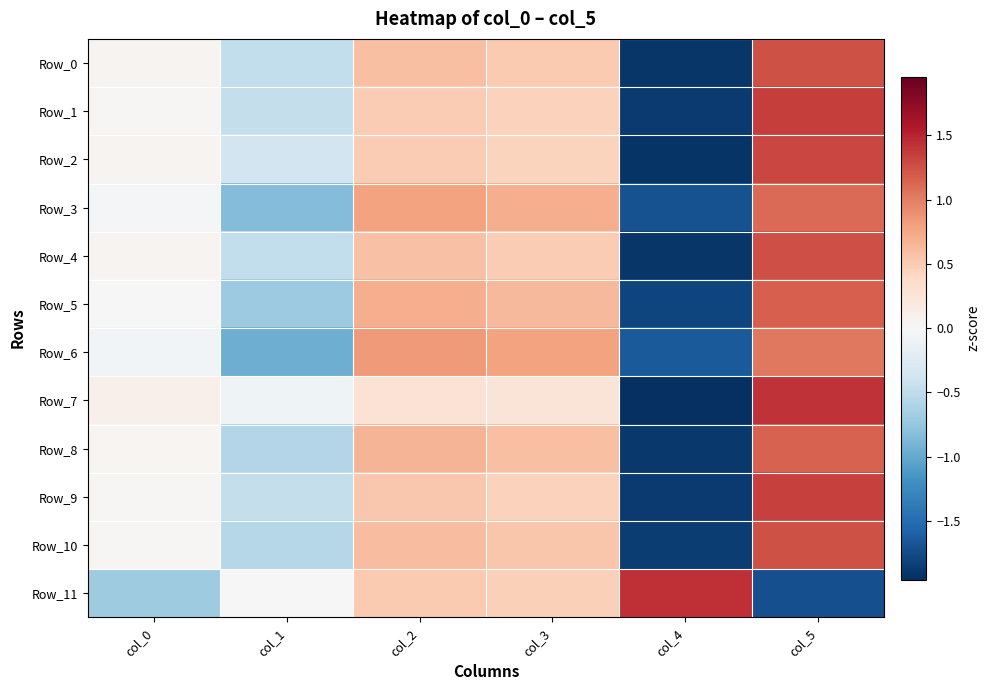

At col_0, list the series in order from largest to smallest.

Row_7, Row_2, Row_0, Row_4, Row_8, Row_9, Row_10, Row_1, Row_5, Row_3, Row_6, Row_11